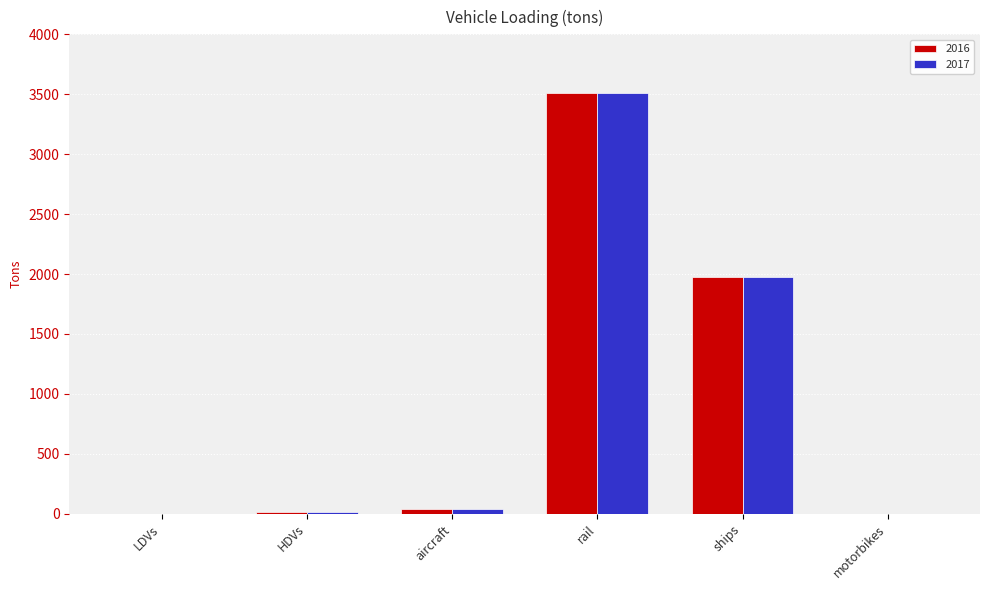

True or false: 2017 has a value of 42.0 at aircraft.

True